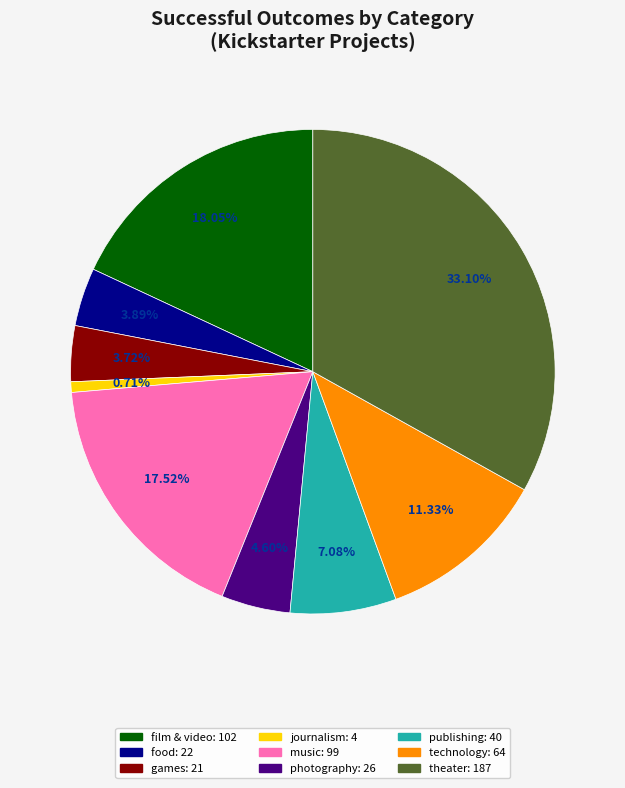

True or false: music accounts for 5% of the total.

False